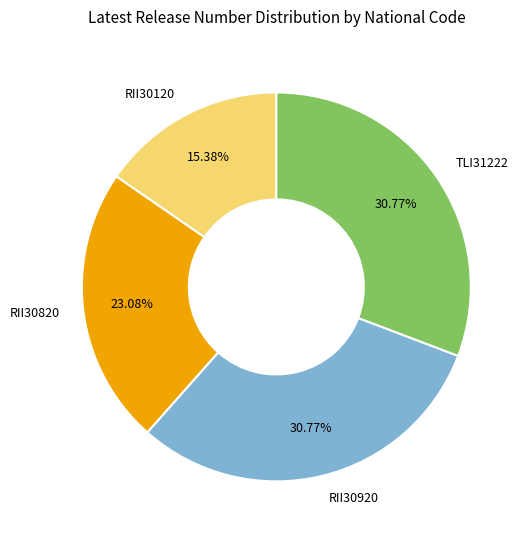

Approximately how many times larger is the value at RII30920 compared to RII30820?

1.3